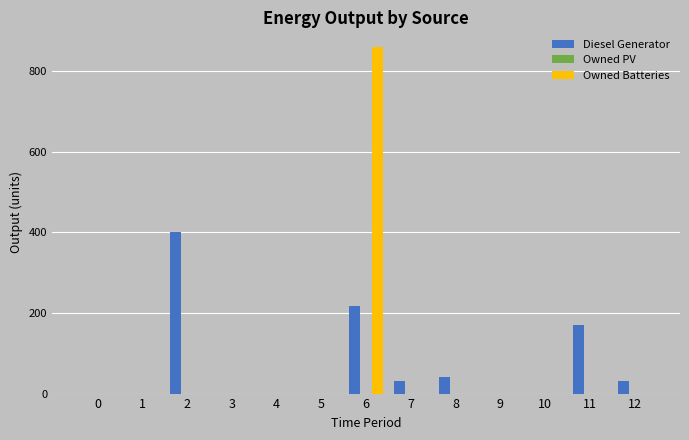

How many distinct data groups are displayed?

2